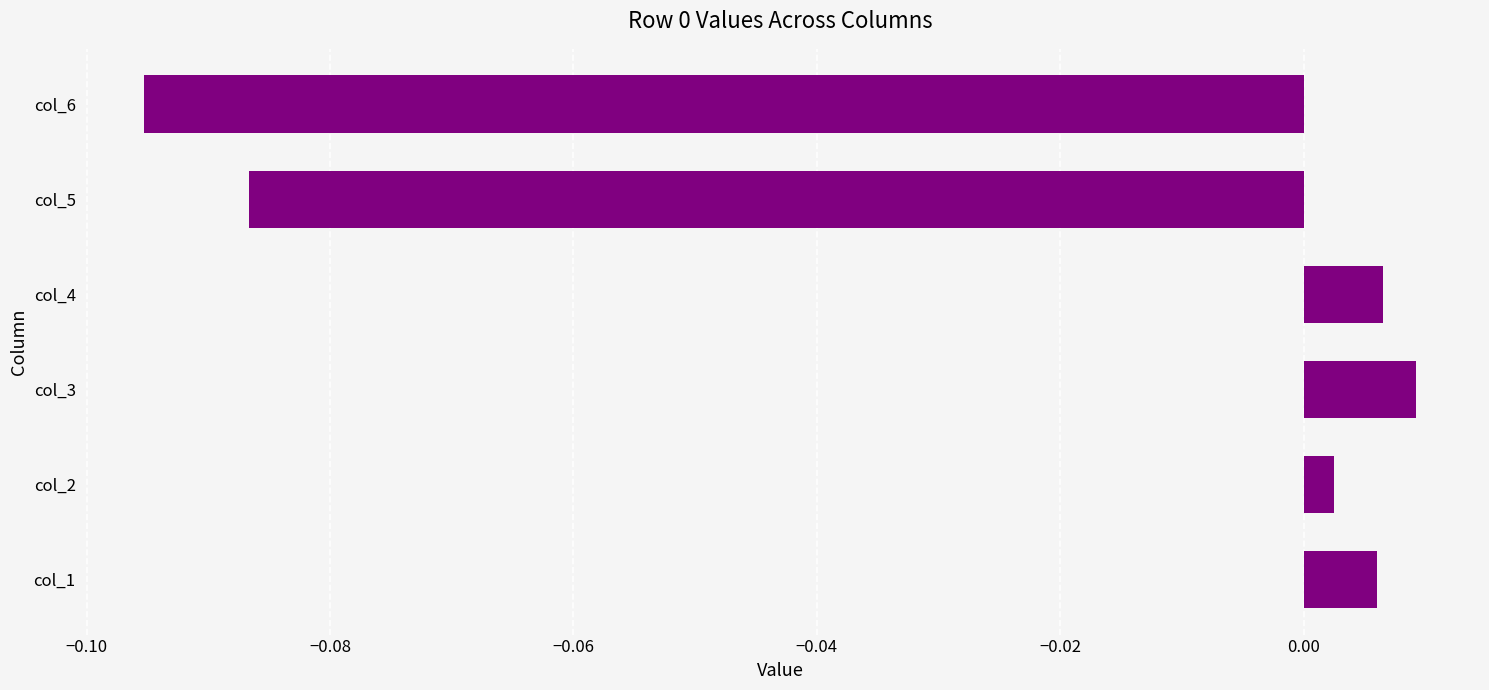

Between col_3 and col_4, which is larger?

col_3